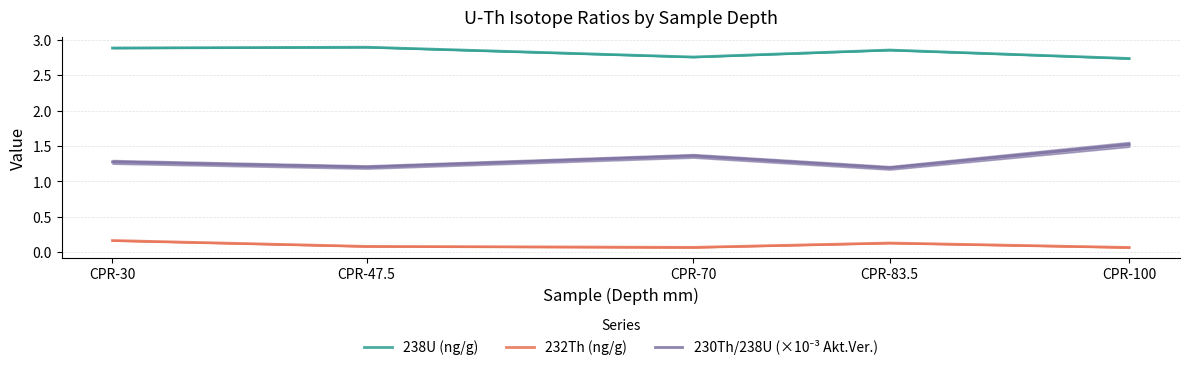

Does the chart have visible grid lines?

Yes